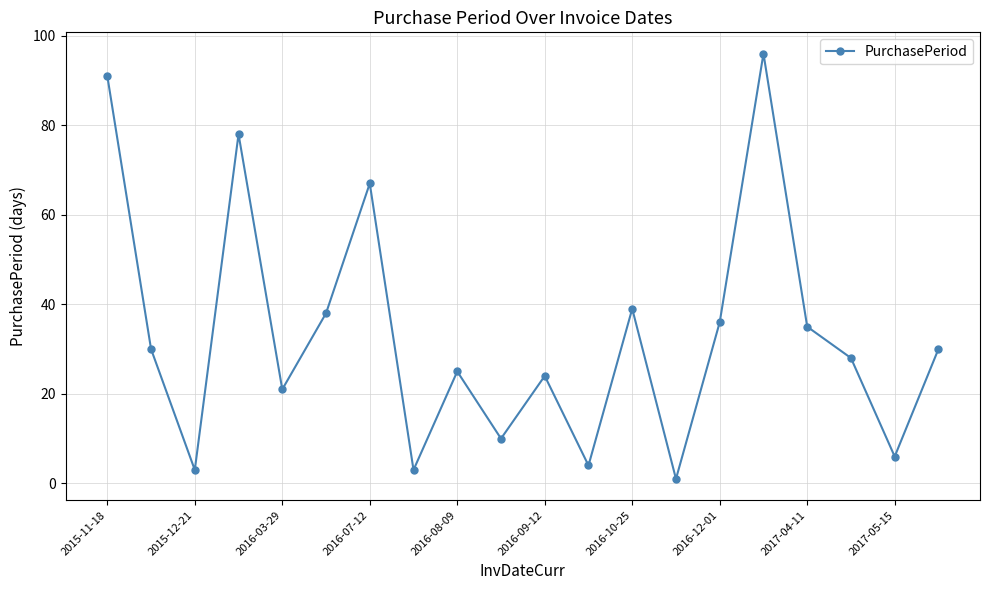

Reading right to left, transcribe all the data shown in this chart.

30	6	28	35	96	36	1	39	4	24	10	25	3	67	38	21	78	3	30	91